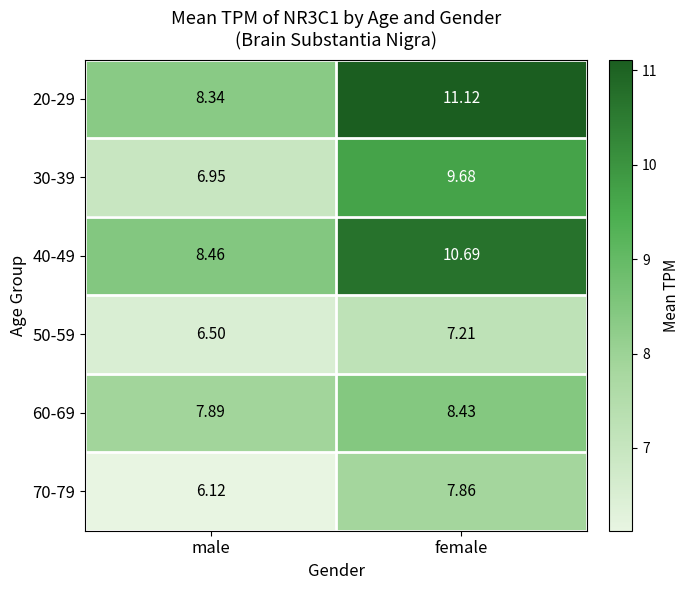

At which label is 30-39 closest to 8?

male